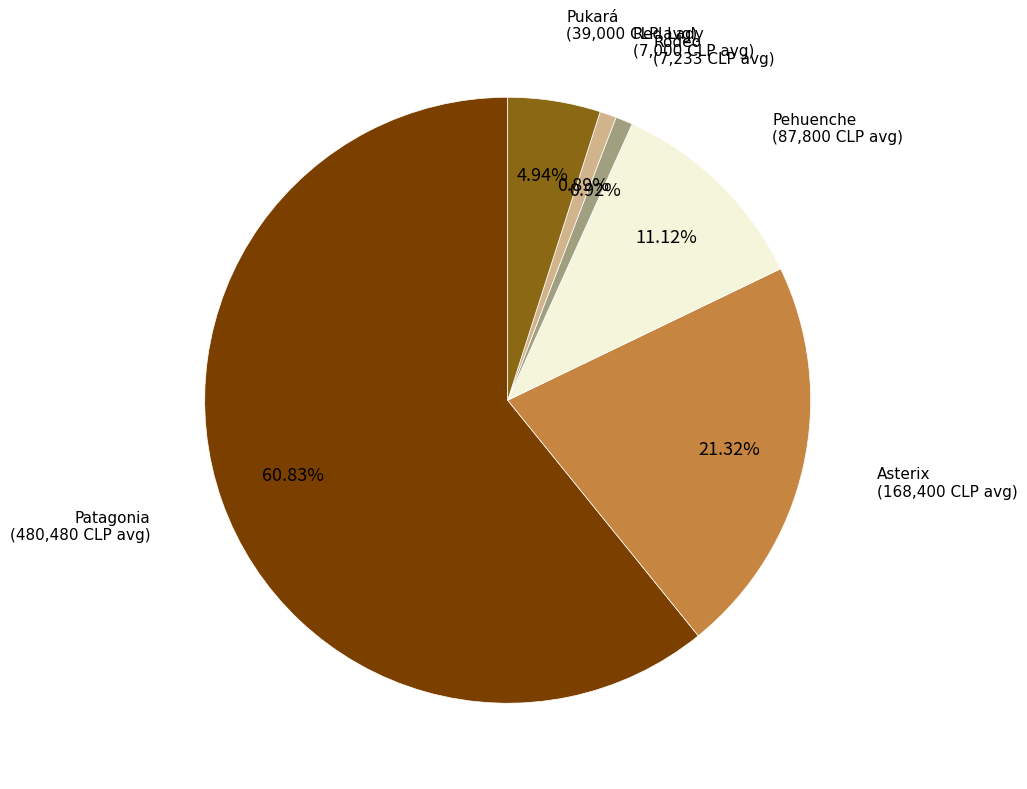

Which category has the biggest portion of the pie?

Patagonia